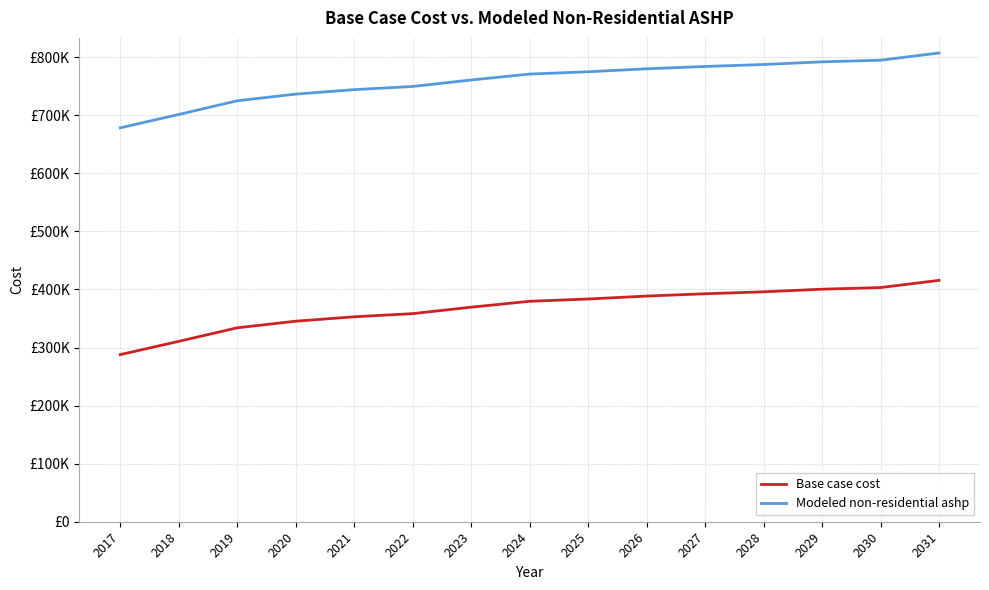

True or false: Base case cost and Modeled non-residential ashp cross at least once.

False